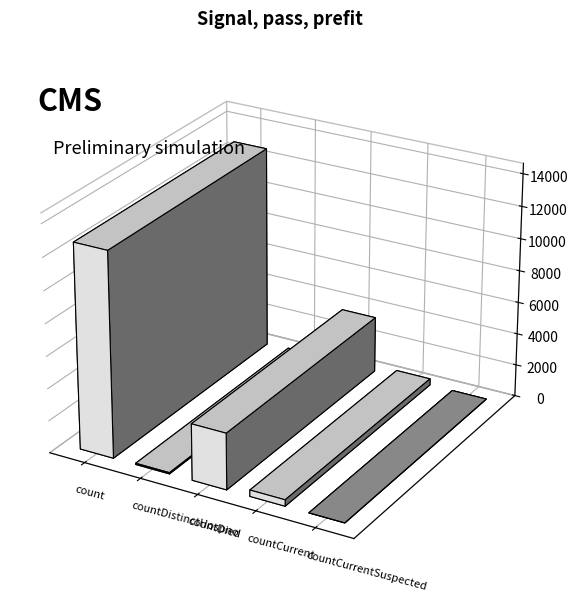

Which has a higher value, countDistinctHospno or countDied?

countDied